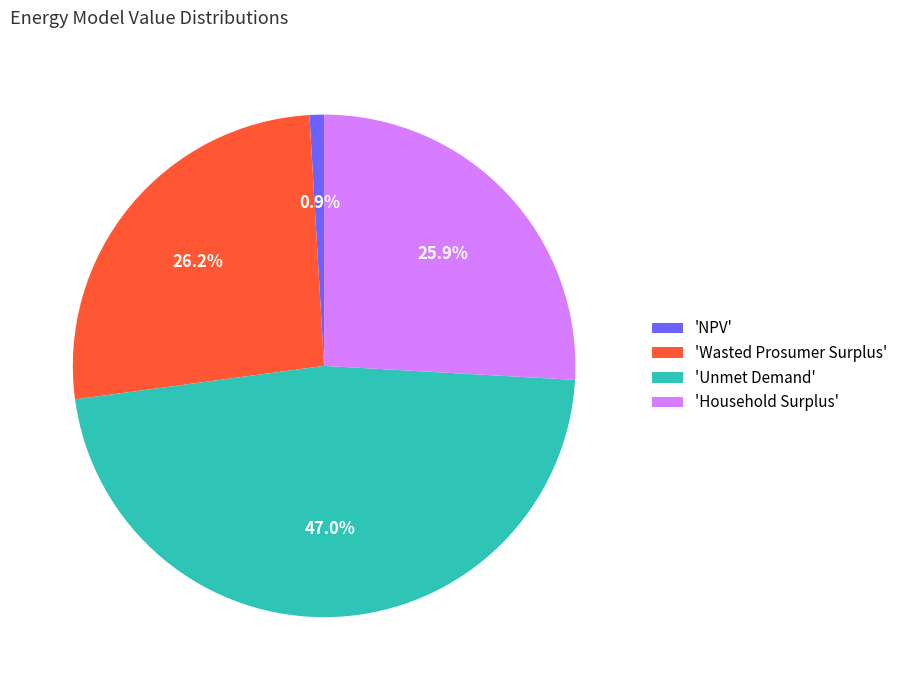

Is the sum of 'Household Surplus' and 'Wasted Prosumer Surplus' greater than half?

Yes